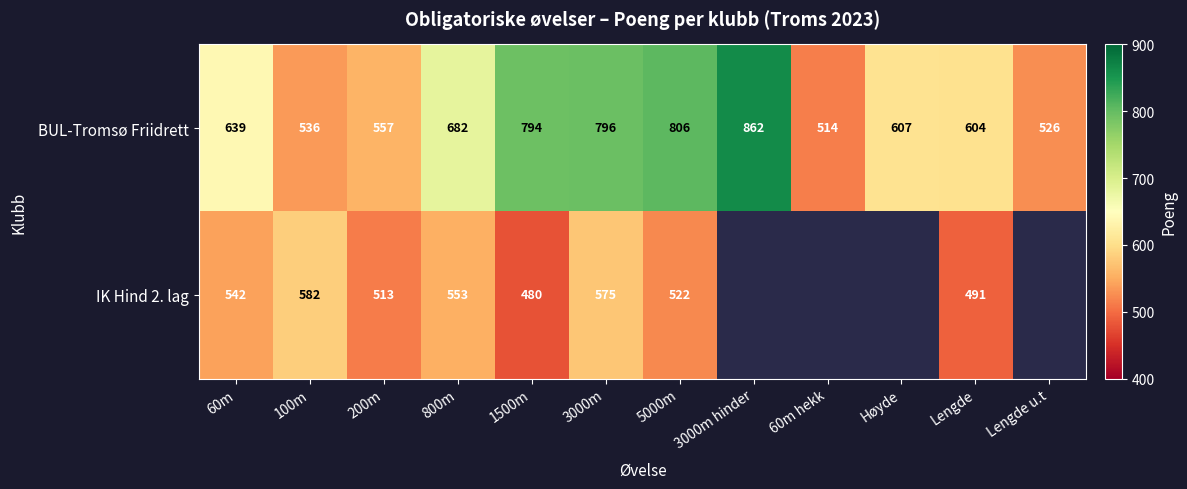

List the labels in order of BUL-Tromsø Friidrett value, largest first.

3000m hinder, 5000m, 3000m, 1500m, 800m, 60m, Høyde, Lengde, 200m, 100m, Lengde u.t, 60m hekk